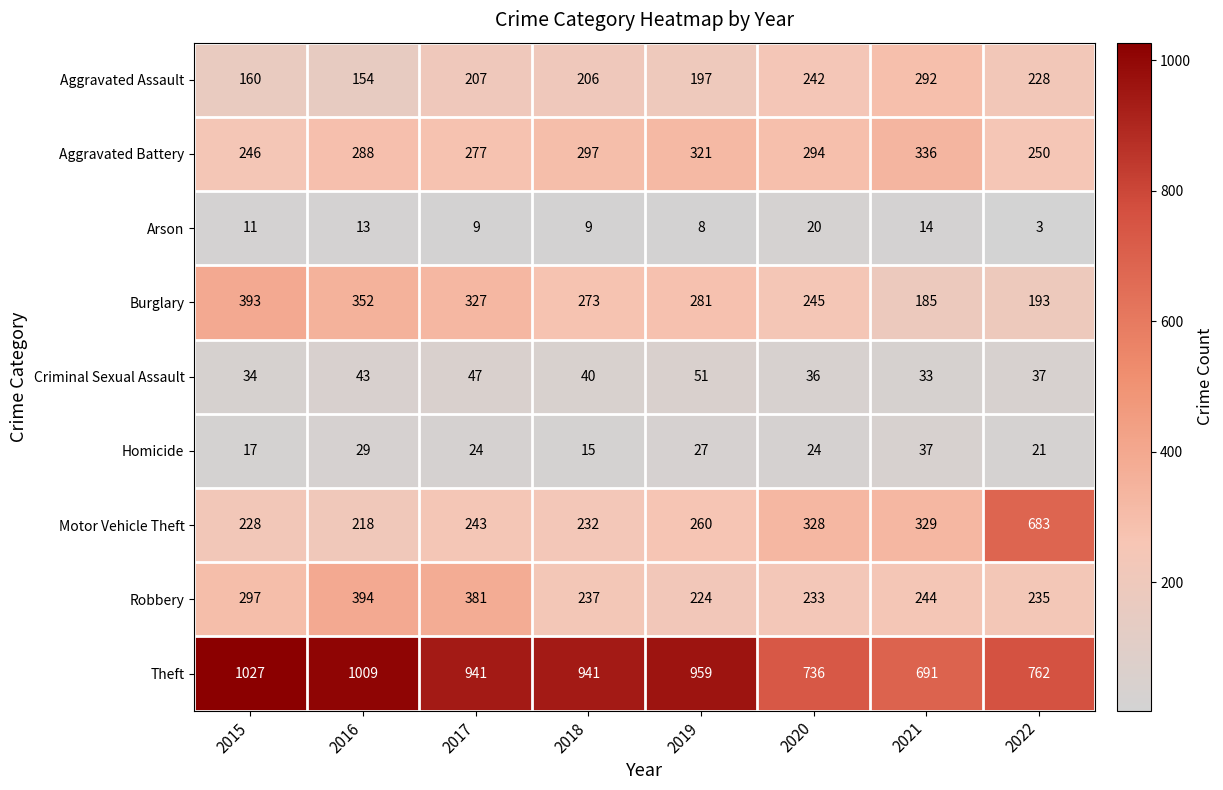

Which label corresponds to the largest value in the chart?

2015